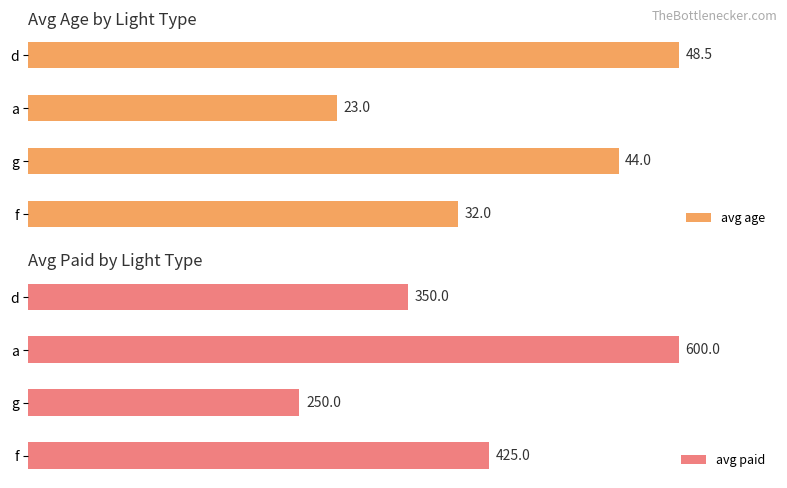

How many bars are there in total?

8